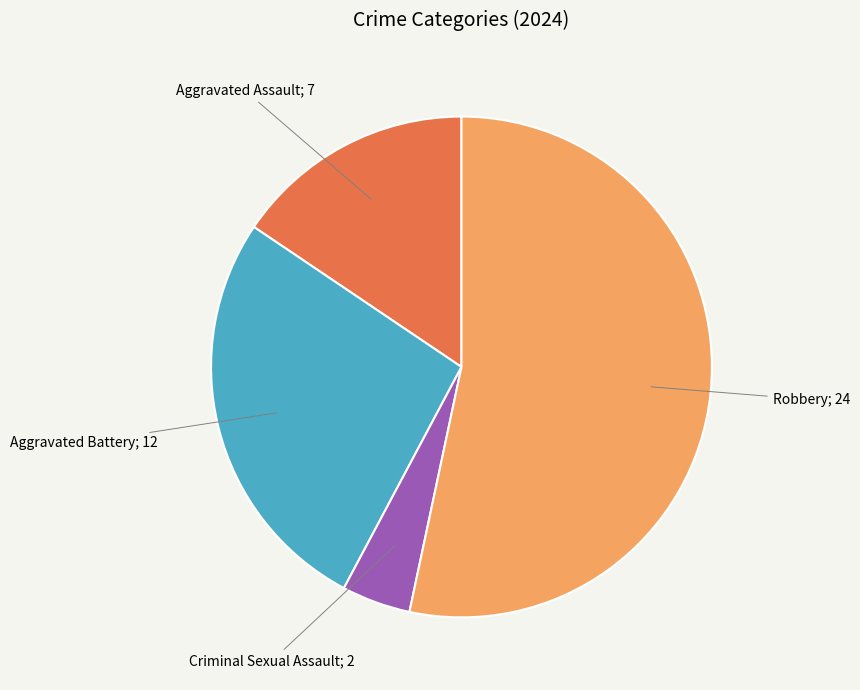

Does any single category account for the majority?

Yes